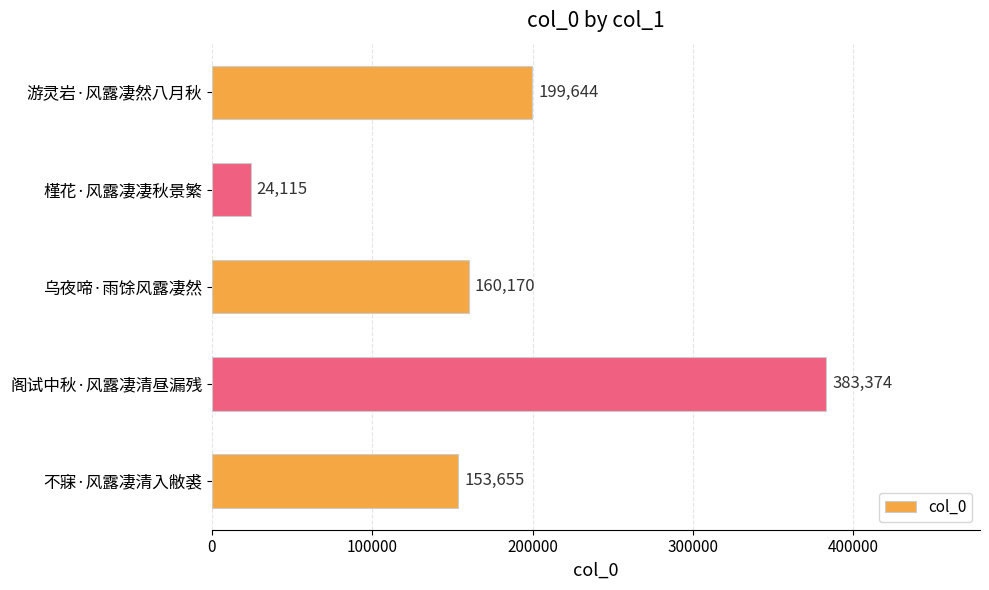

Rank the categories by value from highest to lowest.

阁试中秋·风露凄清昼漏残, 游灵岩·风露凄然八月秋, 乌夜啼·雨馀风露凄然, 不寐·风露凄清入敝裘, 槿花·风露凄凄秋景繁